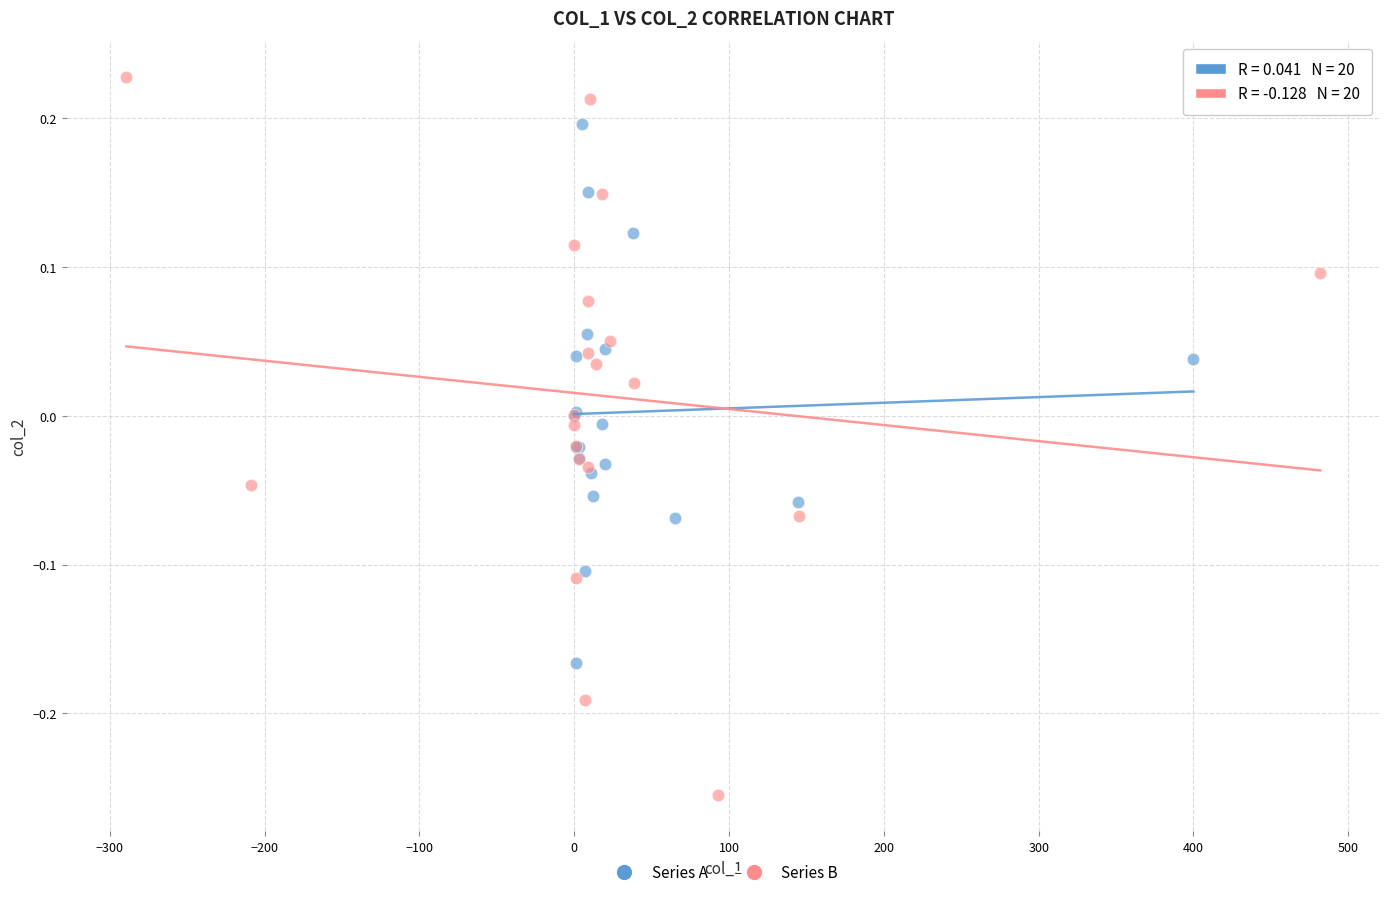

Which series reaches the minimum Y coordinate?

Series B